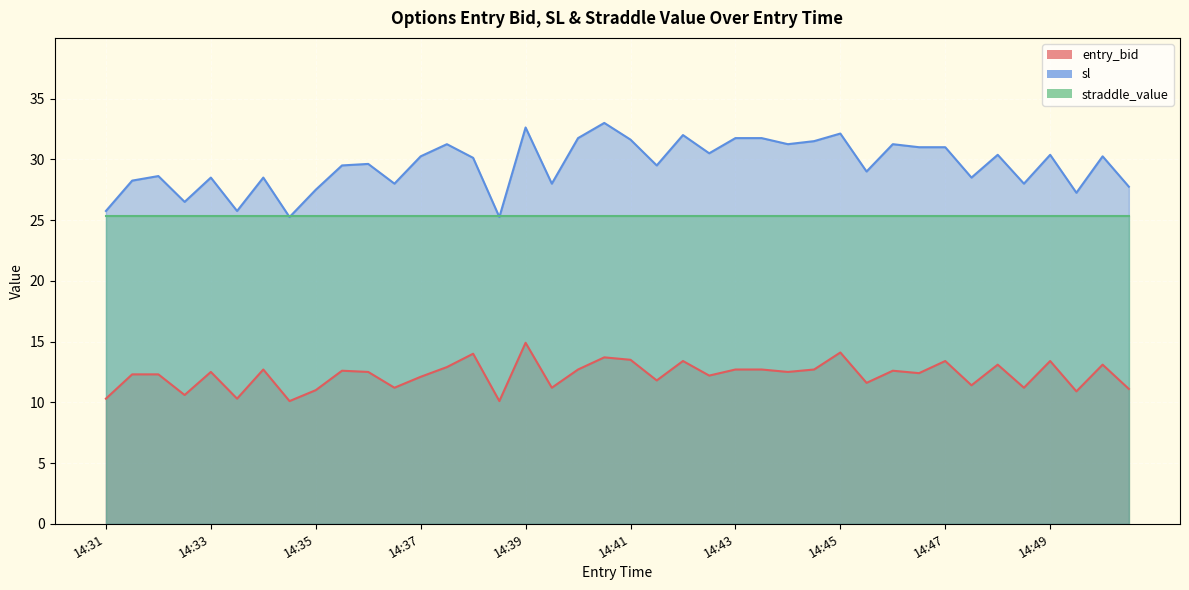

List the series in order of their peak value, lowest first.

entry_bid, straddle_value, sl